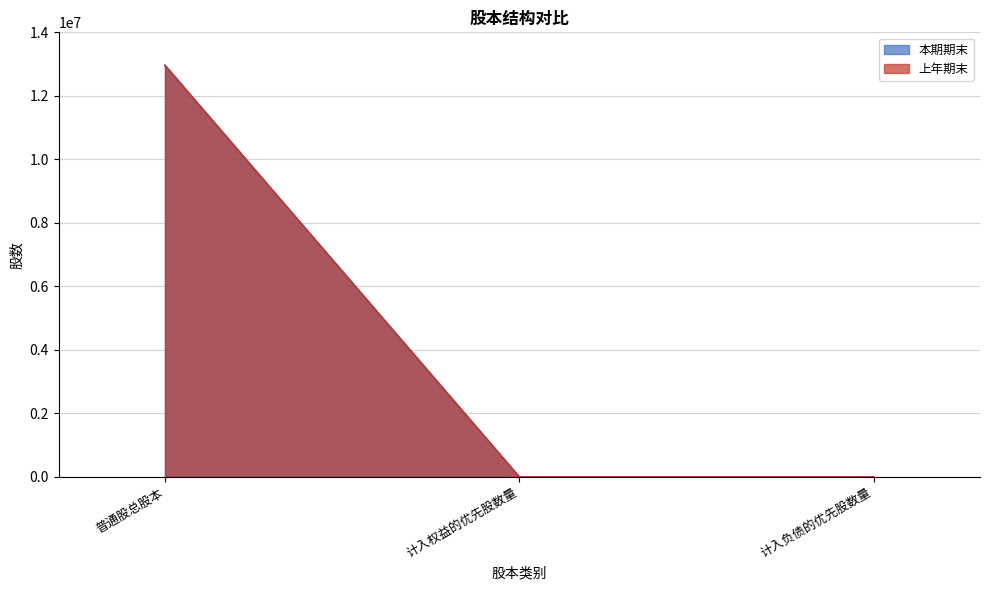

Read the 本期期末 value at 普通股总股本, to the nearest 100.

12960000